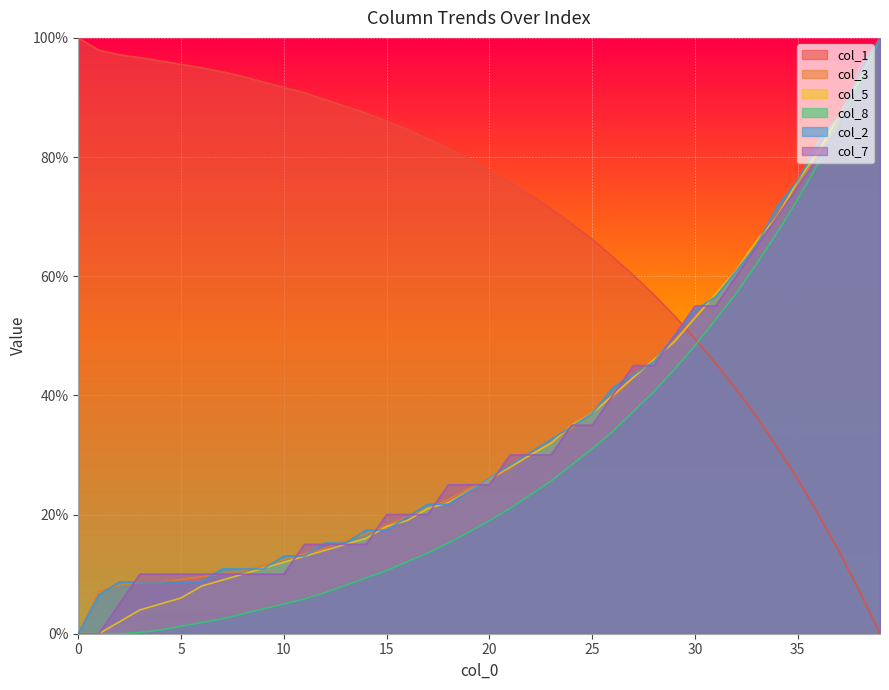

What is the sum of all col_3 values?

13.7